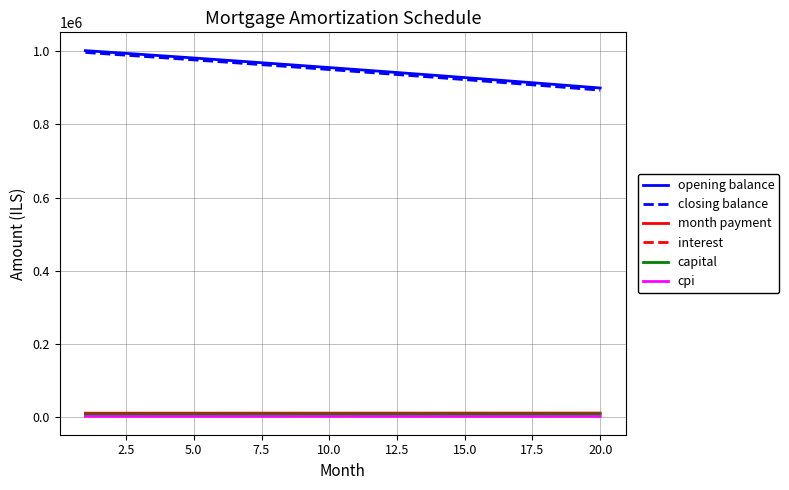

True or false: cpi and opening balance cross at least once.

False